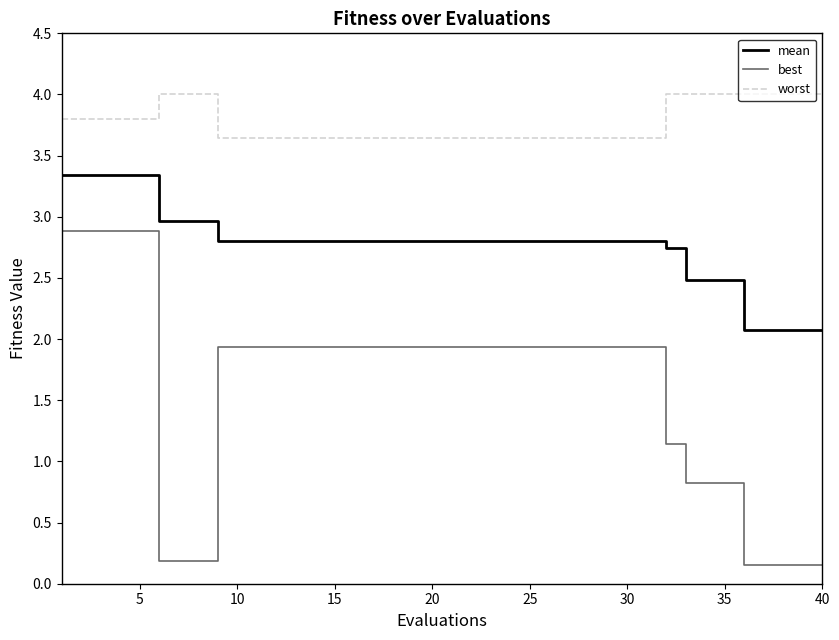

At how many categories does at least one series exceed 2?

40